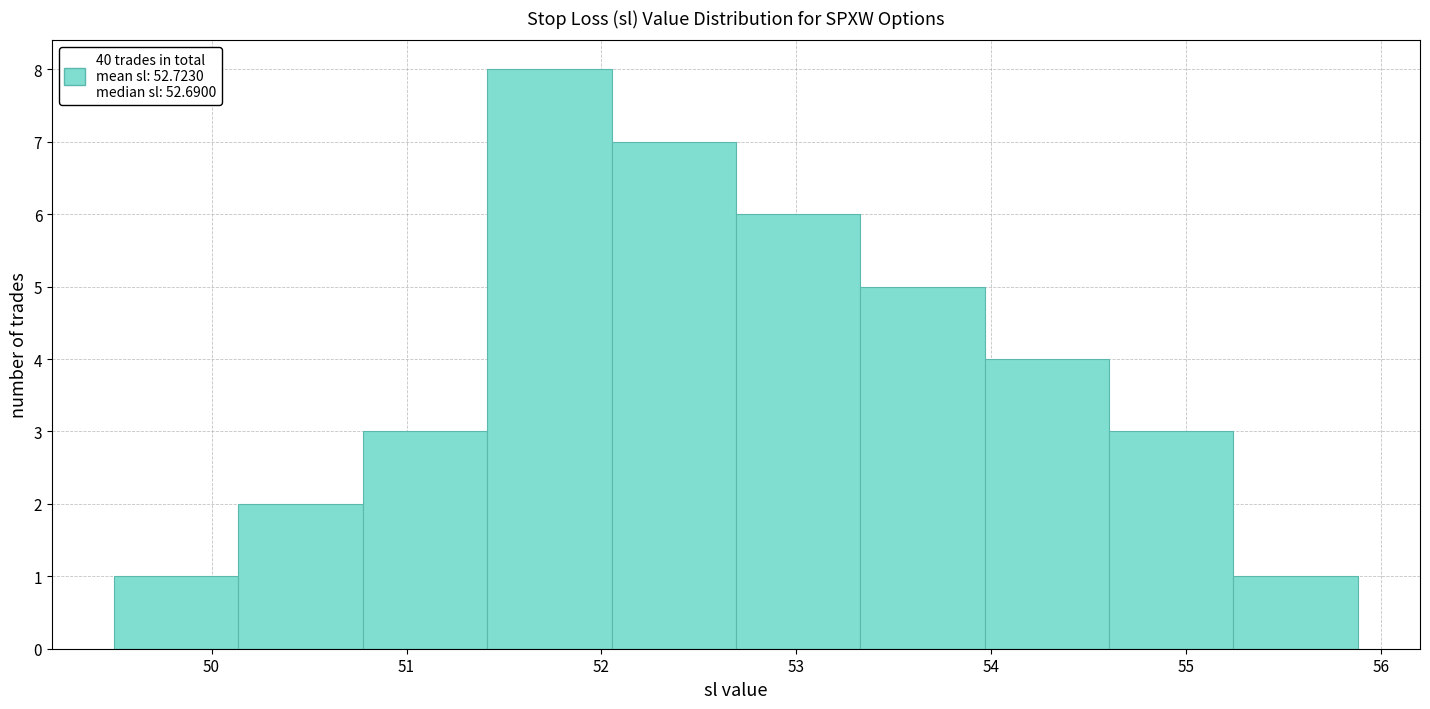

Reading left to right, transcribe this chart: for each bar, give the range it covers on the x-axis and its height. Neither the bar edges nor the heights are printed on the chart, so give them approximately, as read against the axes.

49.5 to 50.1: 1
50.1 to 50.8: 2
50.8 to 51.4: 3
51.4 to 52.1: 8
52.1 to 52.7: 7
52.7 to 53.3: 6
53.3 to 54.0: 5
54.0 to 54.6: 4
54.6 to 55.2: 3
55.2 to 55.9: 1